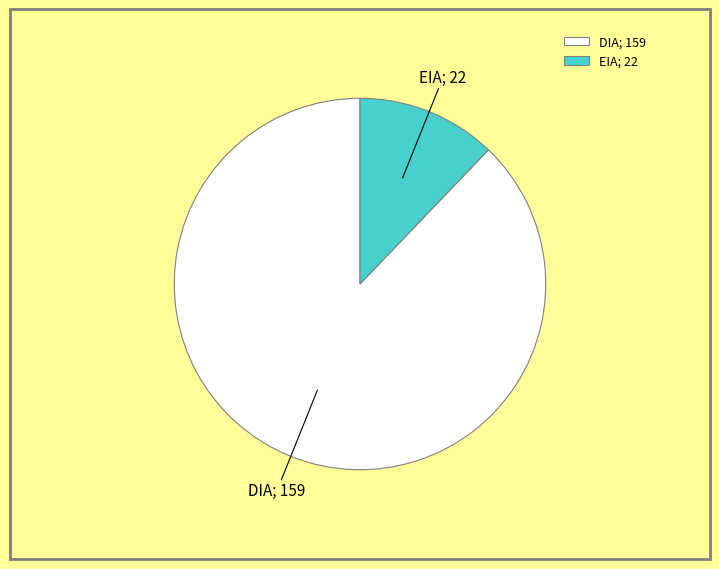

Combined, do DIA; 159 and EIA; 22 account for over 50%?

Yes